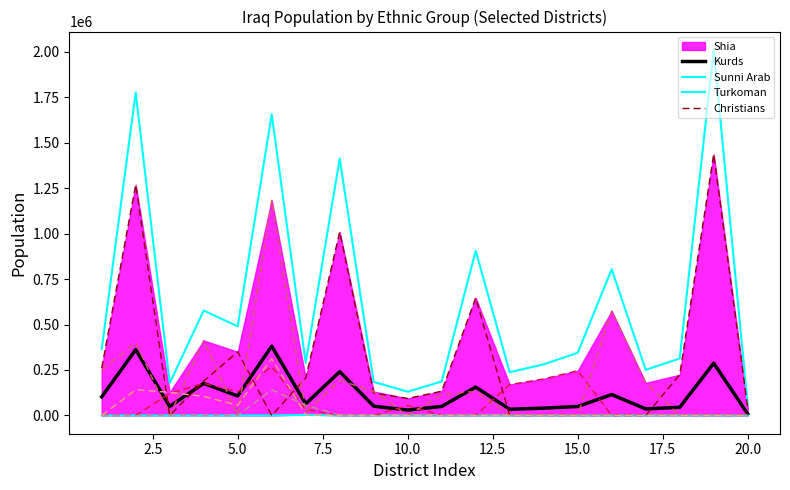

True or false: Sunni Arab and Christians intersect in this chart.

False